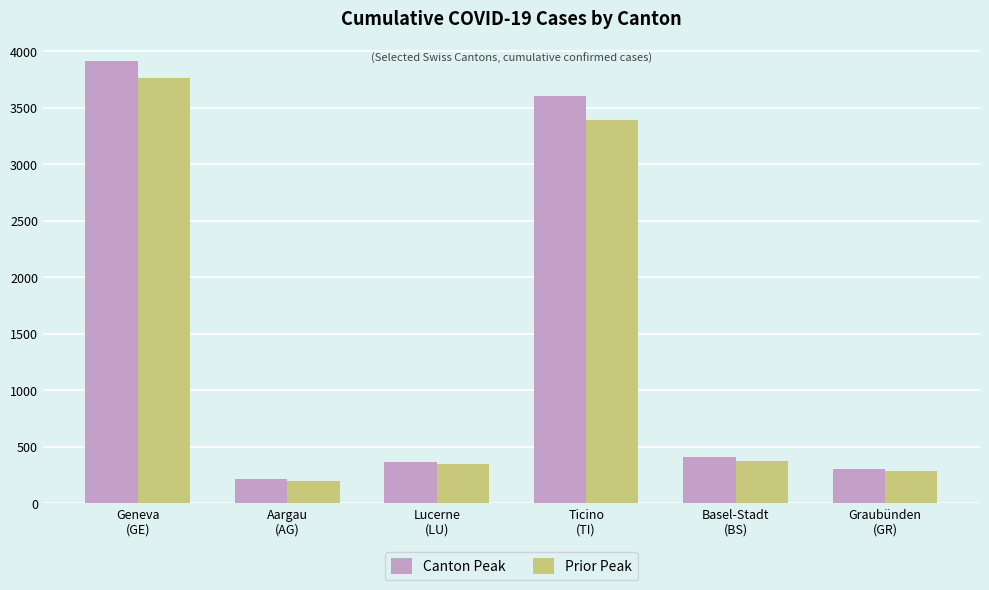

What is the label of the 6th bar from the right?

Geneva
(GE)